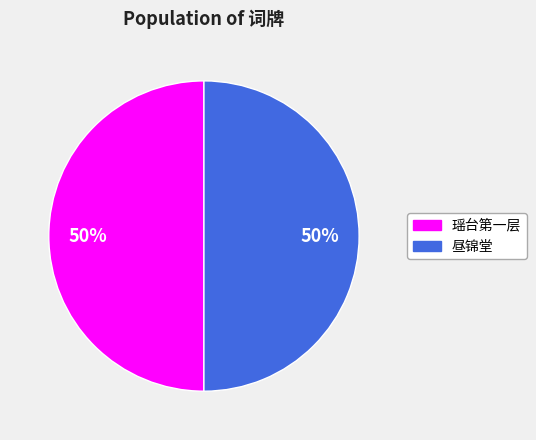

Is the sum of 瑶台第一层 and 昼锦堂 greater than half?

Yes